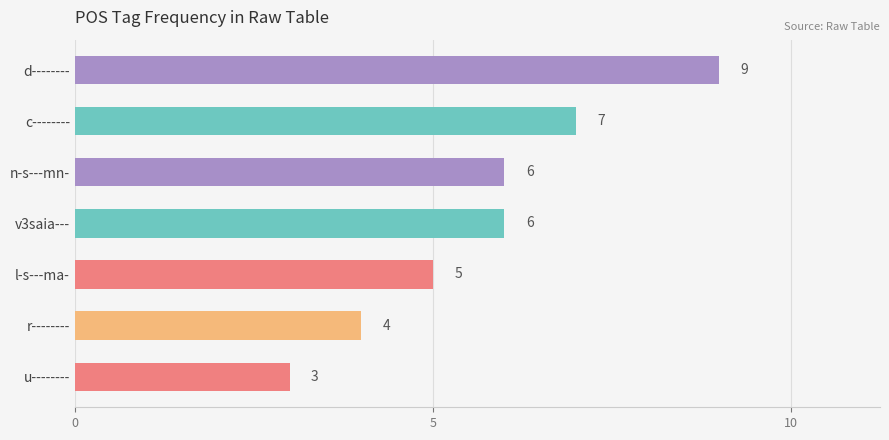

Count the values in the range 4 to 7.

5